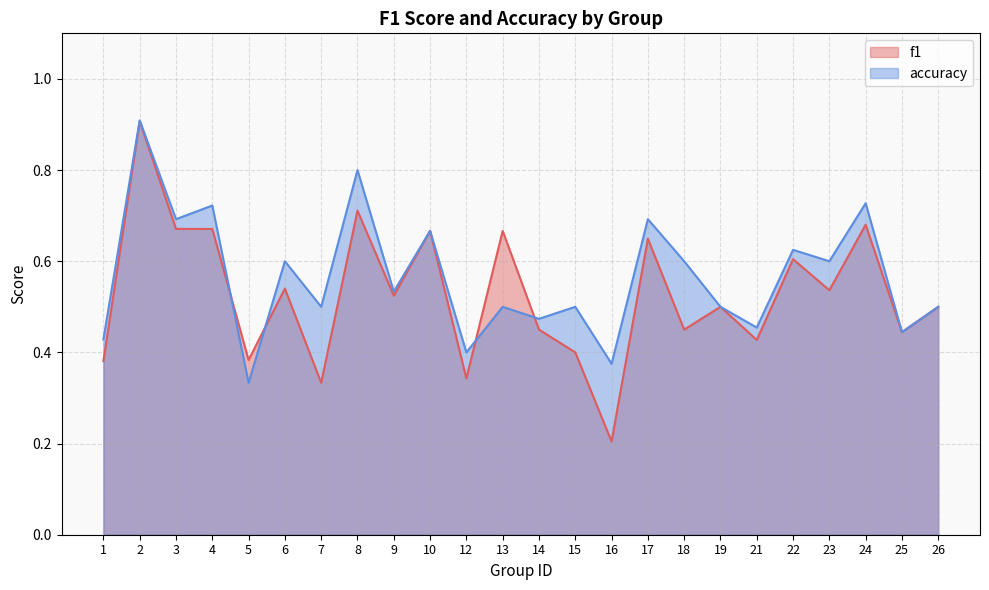

What is the average value of the f1 series?

0.5